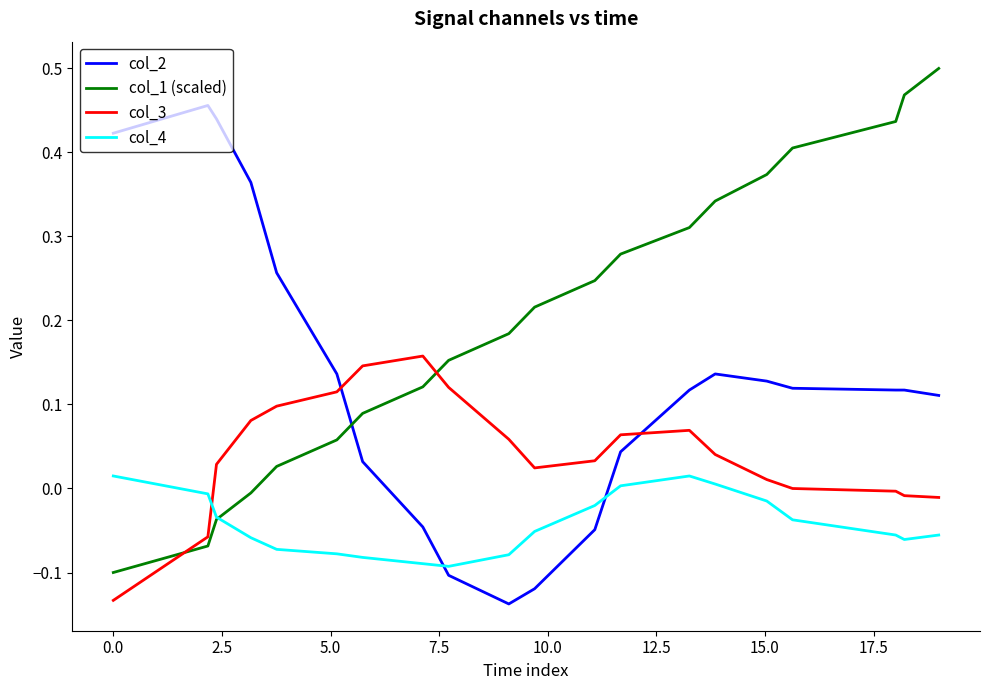

True or false: col_1 (scaled) and col_2 intersect in this chart.

True